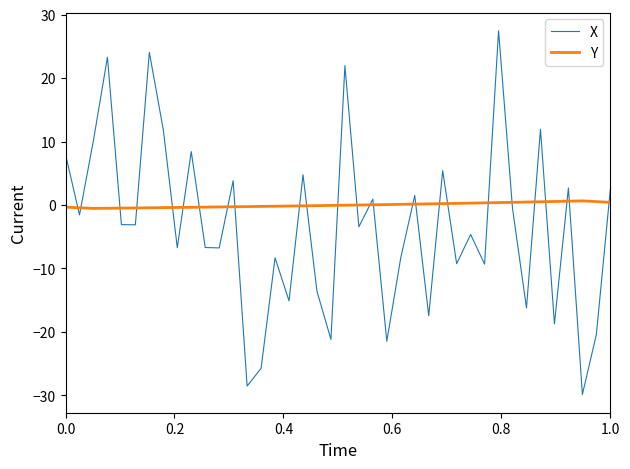

List the series in order of their peak value, lowest first.

Y, X